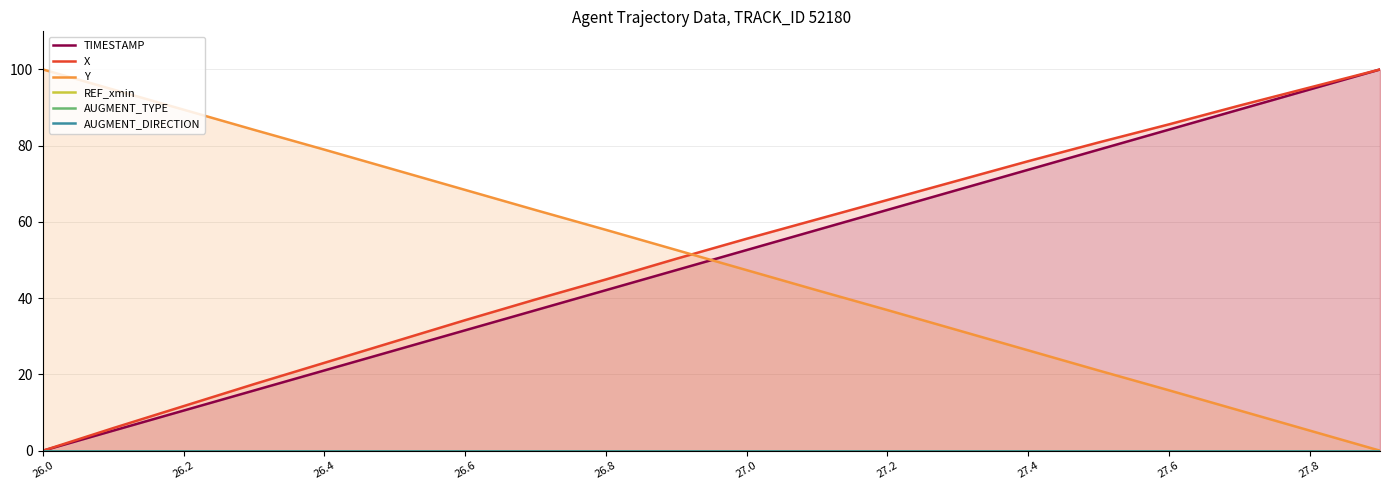

Is it true that X equals 27.6 at 27.4?

False